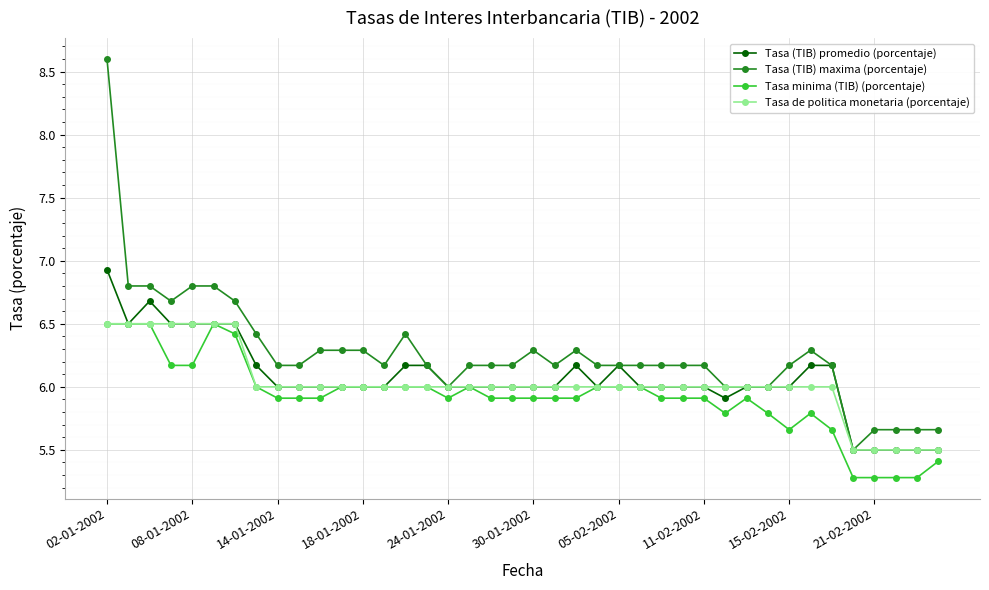

Which series has the largest range (max minus min)?

Tasa (TIB) maxima (porcentaje)